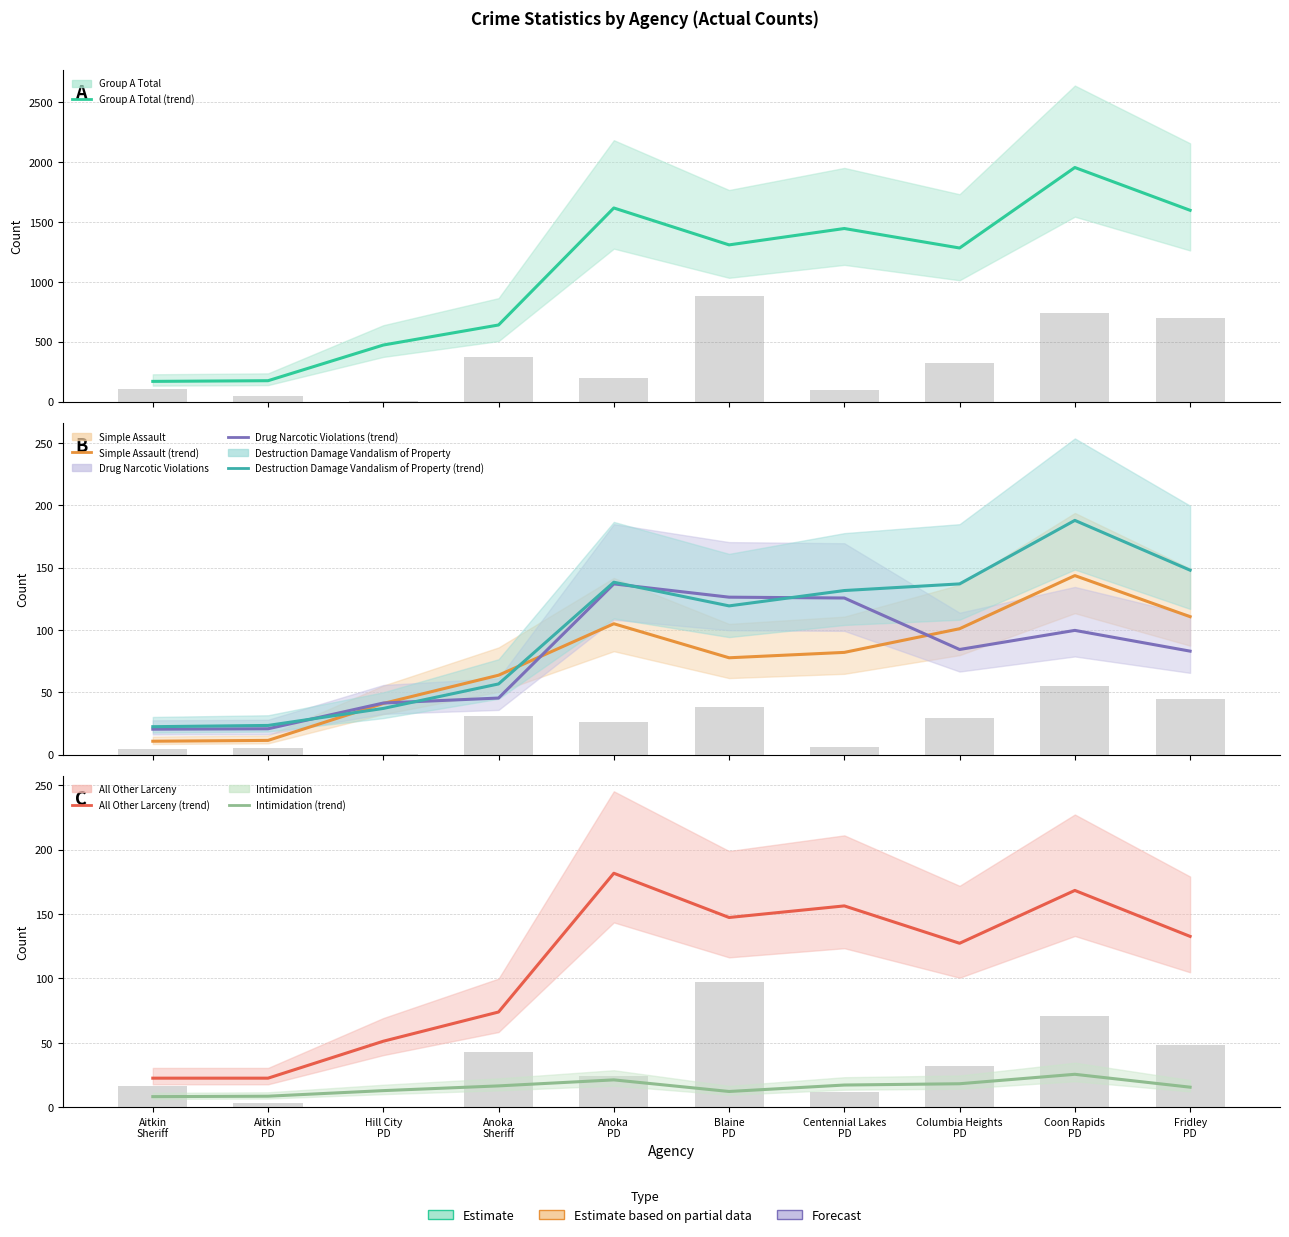

Which series has the largest range (max minus min)?

Group A Total